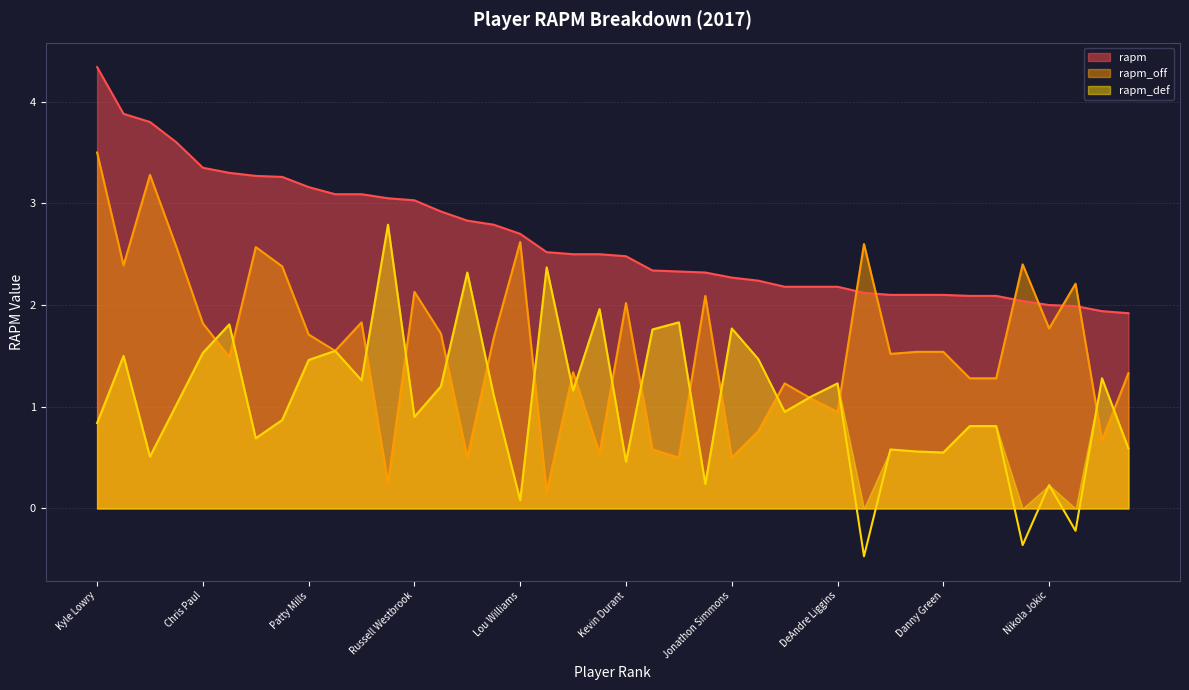

Which series has the largest total across all categories?

rapm